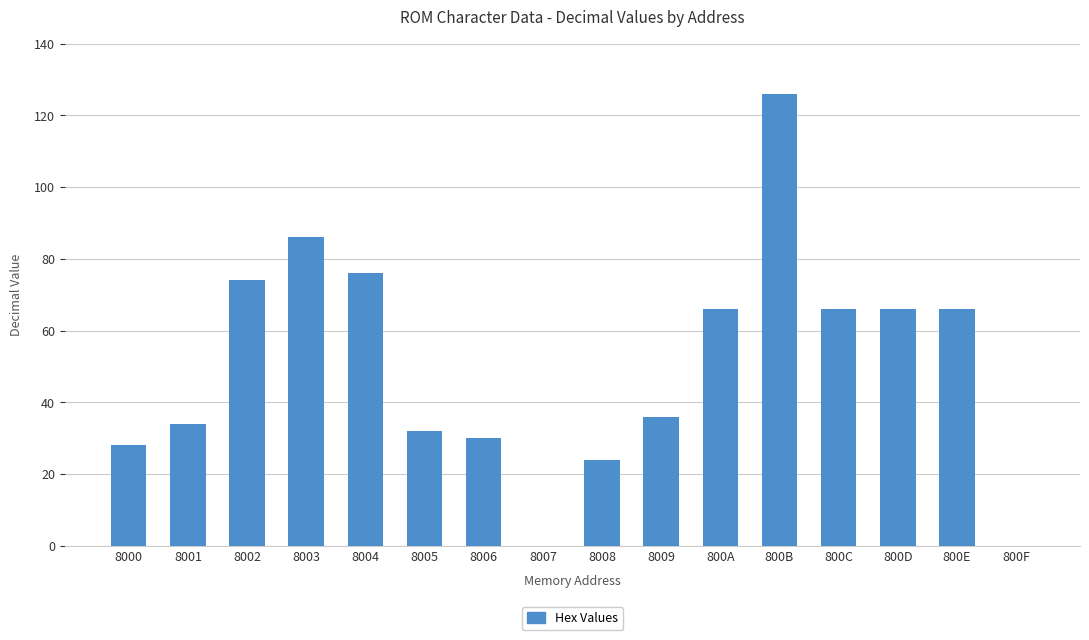

What is the sum of all values?

810